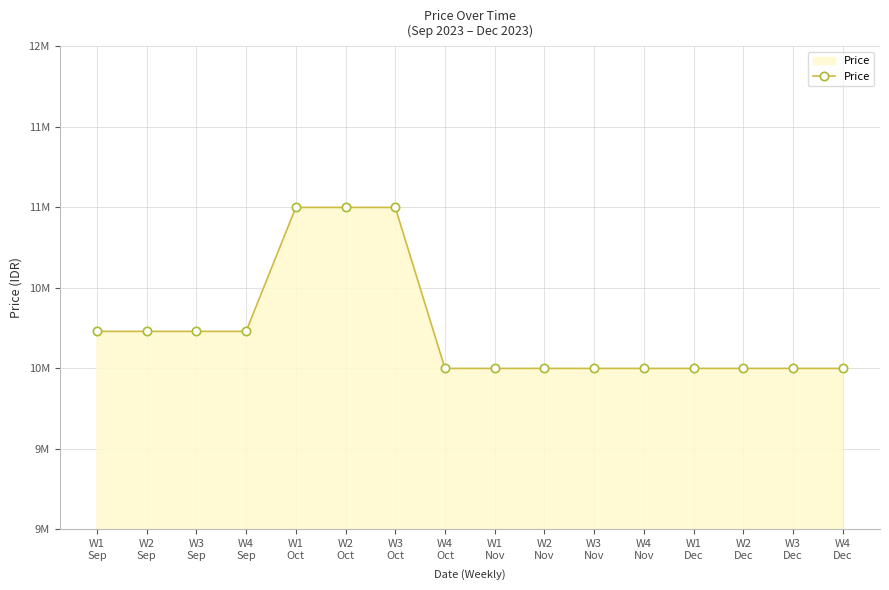

Reading right to left, what are all the values shown in this chart?

W4
Dec=10000000	W3
Dec=10000000	W2
Dec=10000000	W1
Dec=10000000	W4
Nov=10000000	W3
Nov=10000000	W2
Nov=10000000	W1
Nov=10000000	W4
Oct=10000000	W3
Oct=11000000	W2
Oct=11000000	W1
Oct=11000000	W4
Sep=10230000	W3
Sep=10230000	W2
Sep=10230000	W1
Sep=10230000